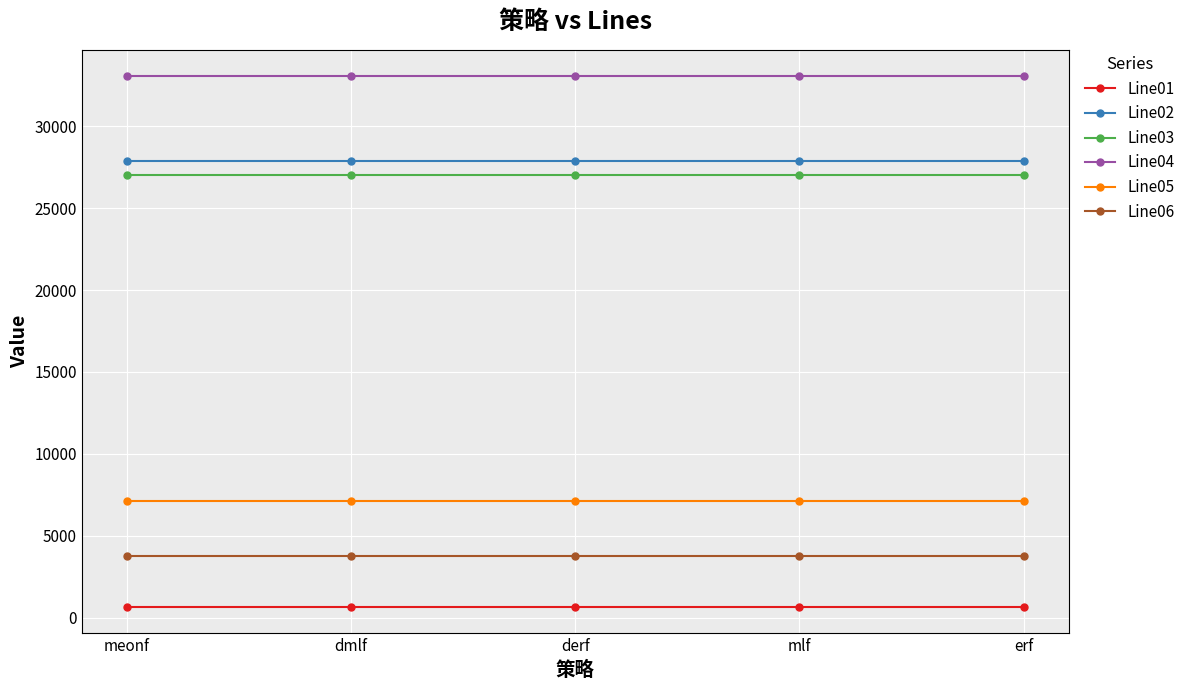

At how many categories does at least one series exceed 21288?

5